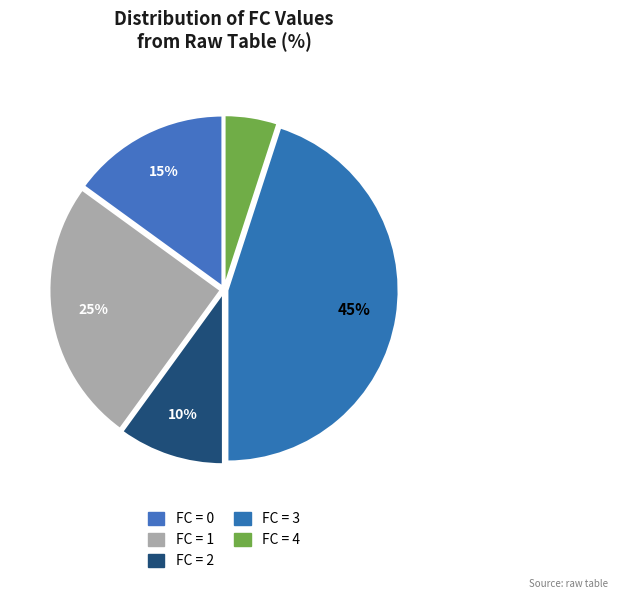

Which slice is the smallest?

4